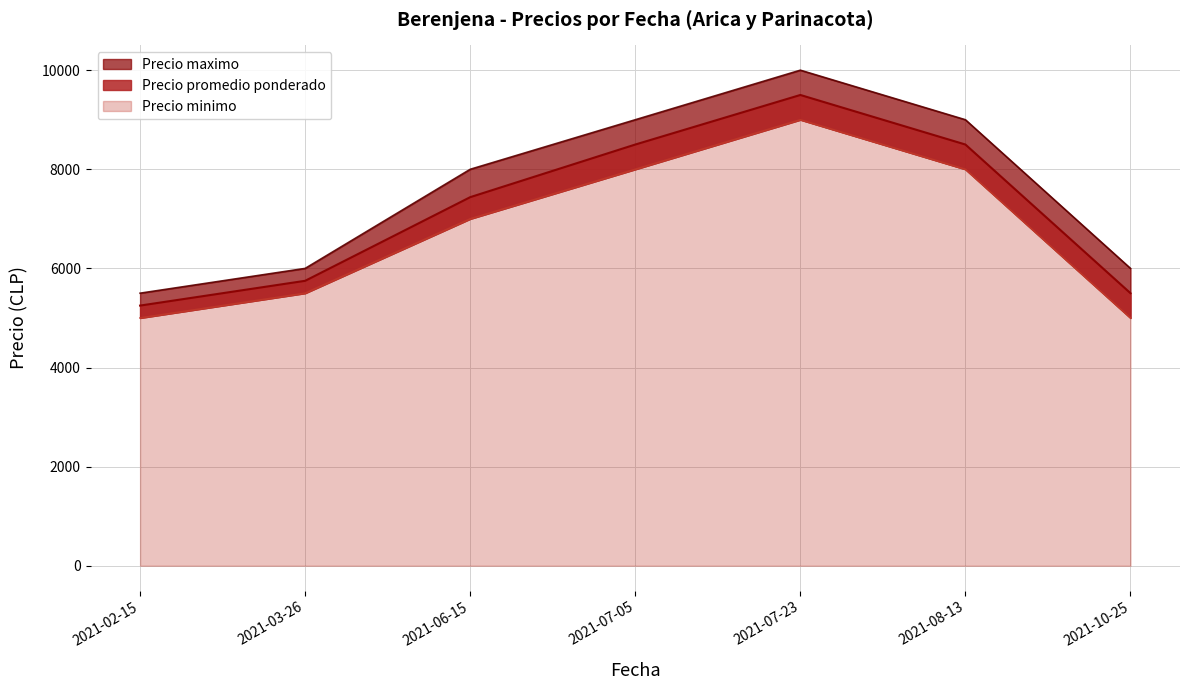

What is the difference between the second highest and second lowest values in the Precio promedio ponderado series?

3000